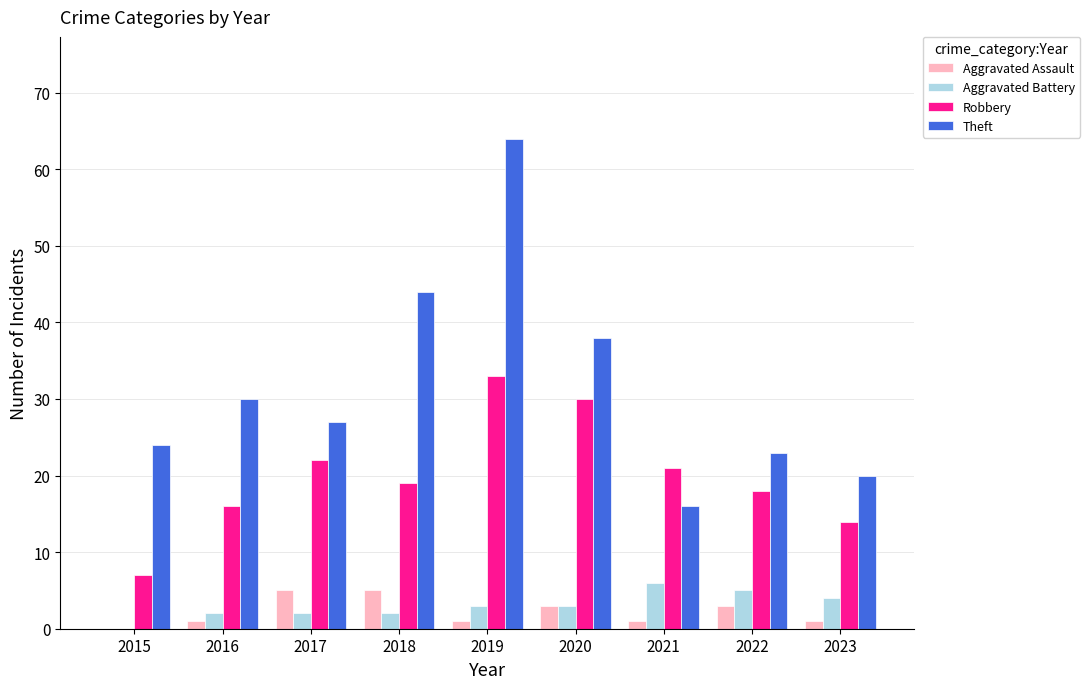

What is the total value across all series at 2022?

49